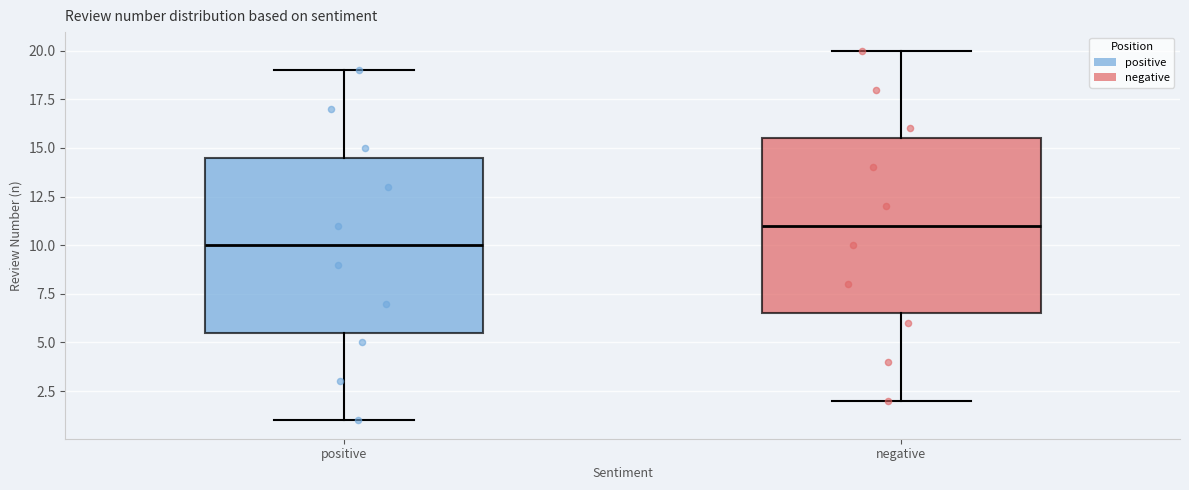

Reading left to right, transcribe this box plot: for each box, give where its median line is, the range the box spans, and where its two whiskers end, as read against the y-axis. The values are not printed on the chart, so give them approximately, as read against the axis.

positive: median 10.0, box 5.5 to 14.5, whiskers 1.0 to 19.0
negative: median 11.0, box 6.5 to 15.5, whiskers 2.0 to 20.0